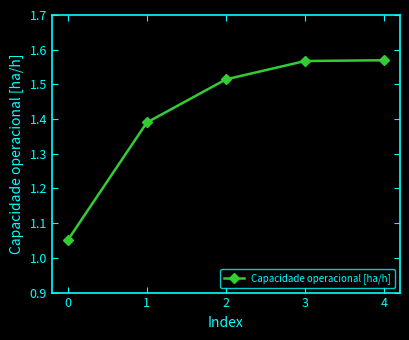

Is it true that the value at 4 is 2.7?

False